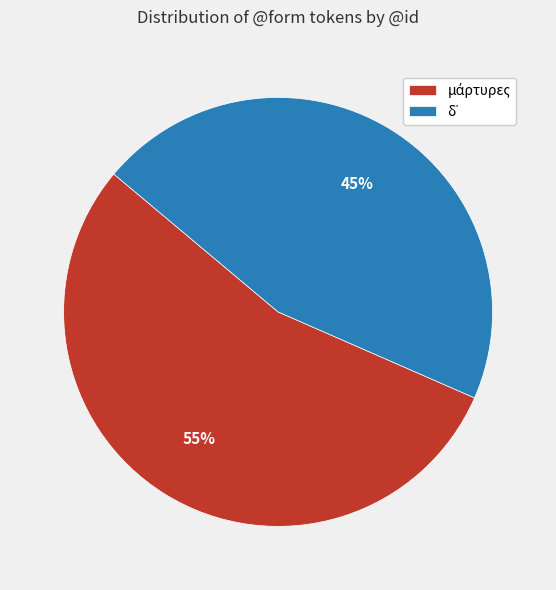

To the nearest percent, what is the average slice percentage?

50%